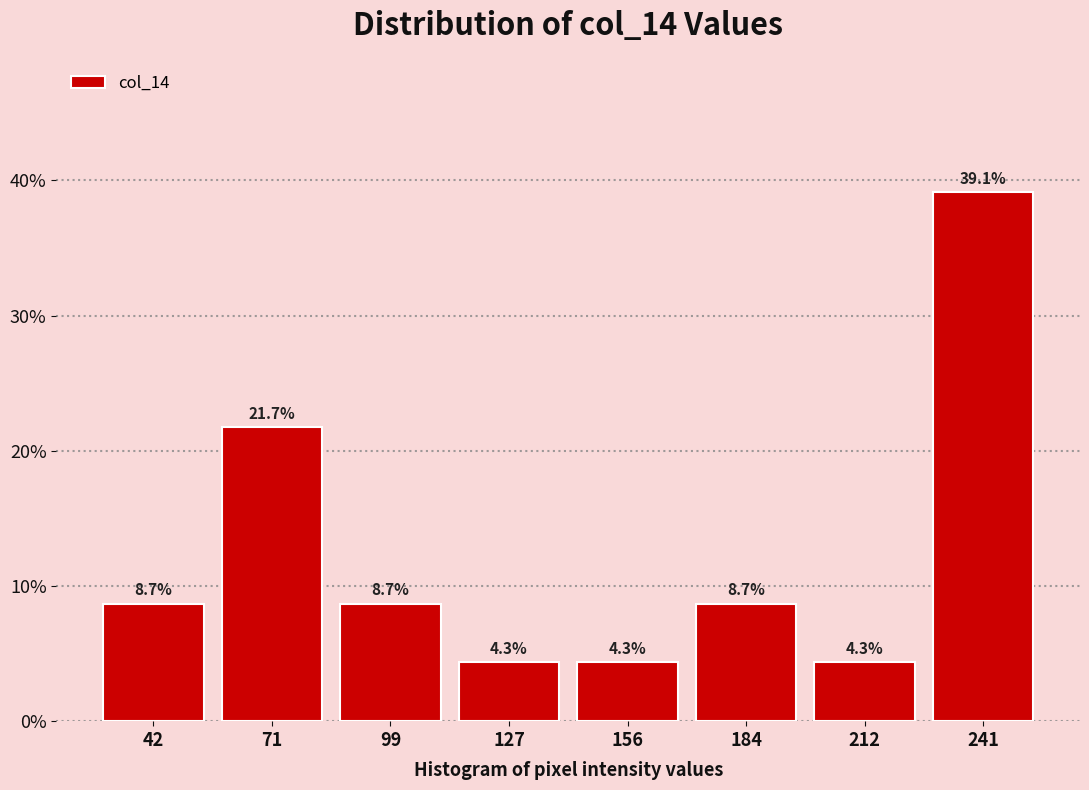

What is the height of the bar covering 200 to 225 on the x-axis? The bar edges are not printed on the chart, so give them approximately, as read against the axis.

4.3